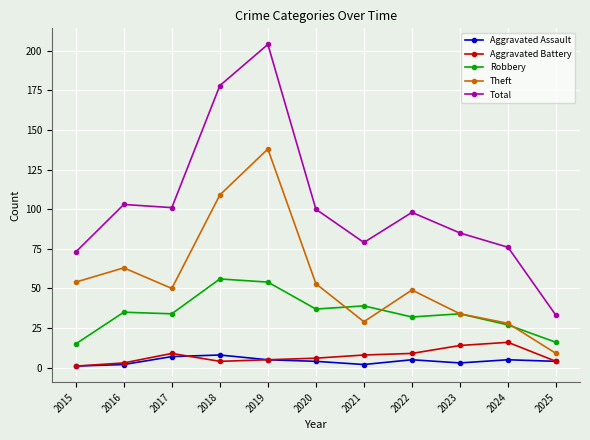

At which category does Aggravated Battery reach its first local peak?

2017